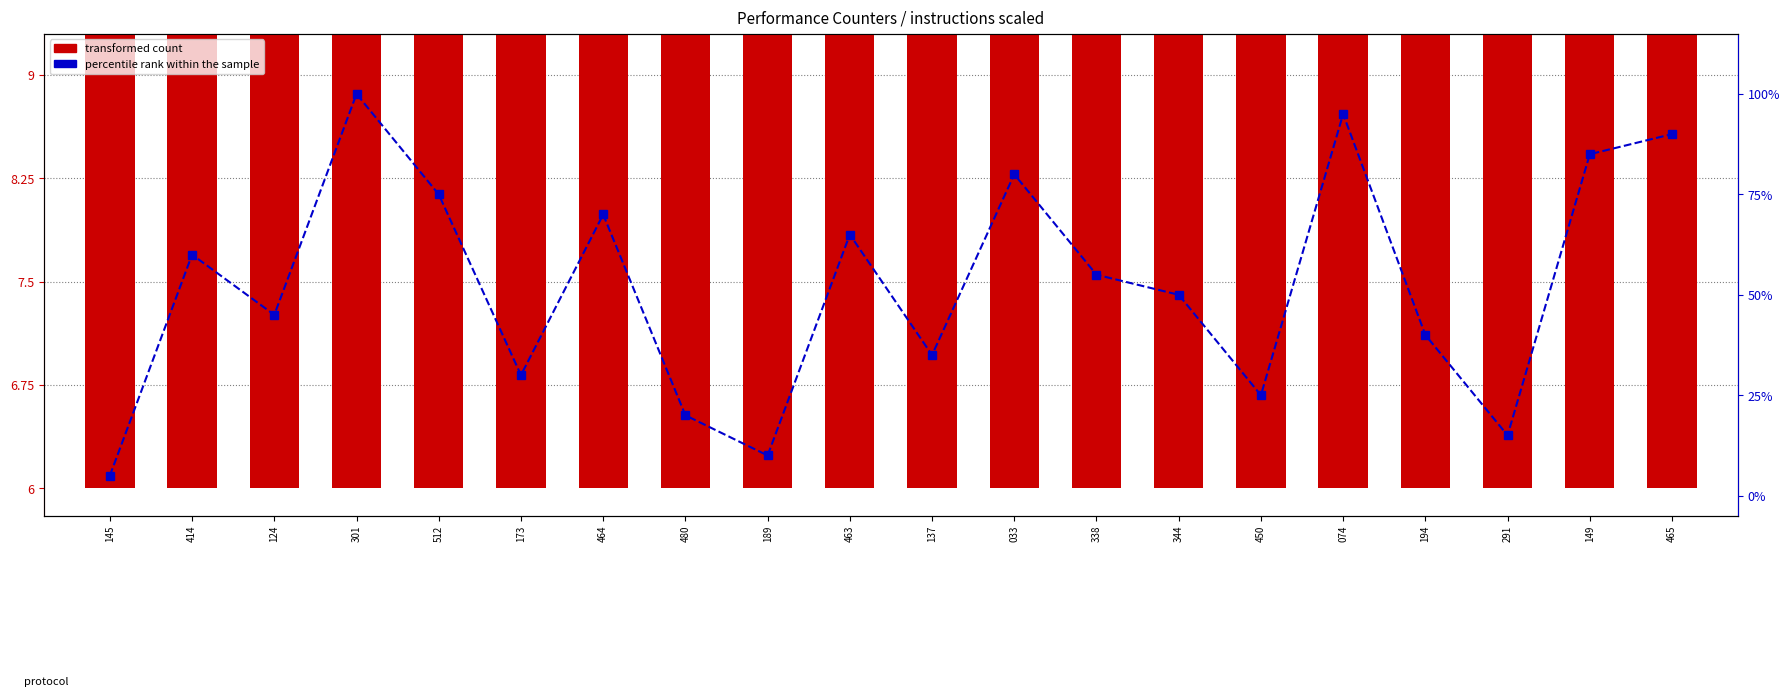

The value of percentile rank within the sample at 464 is 113.7. True or false?

False